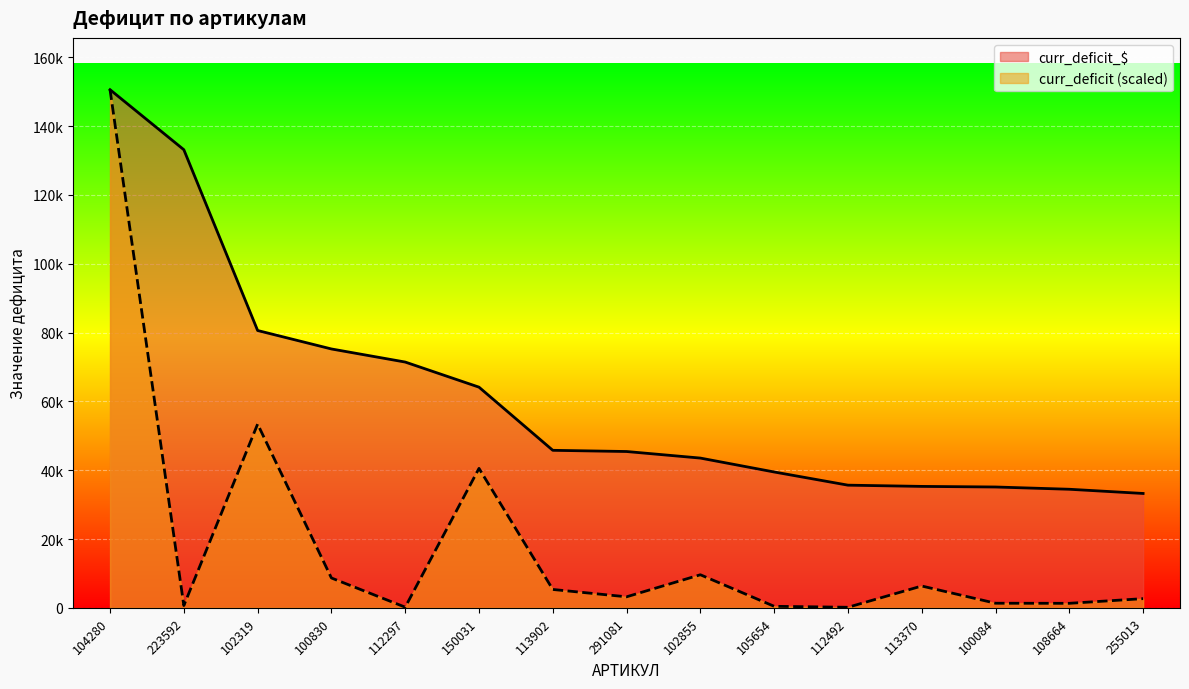

What is the smallest value displayed?

159.2